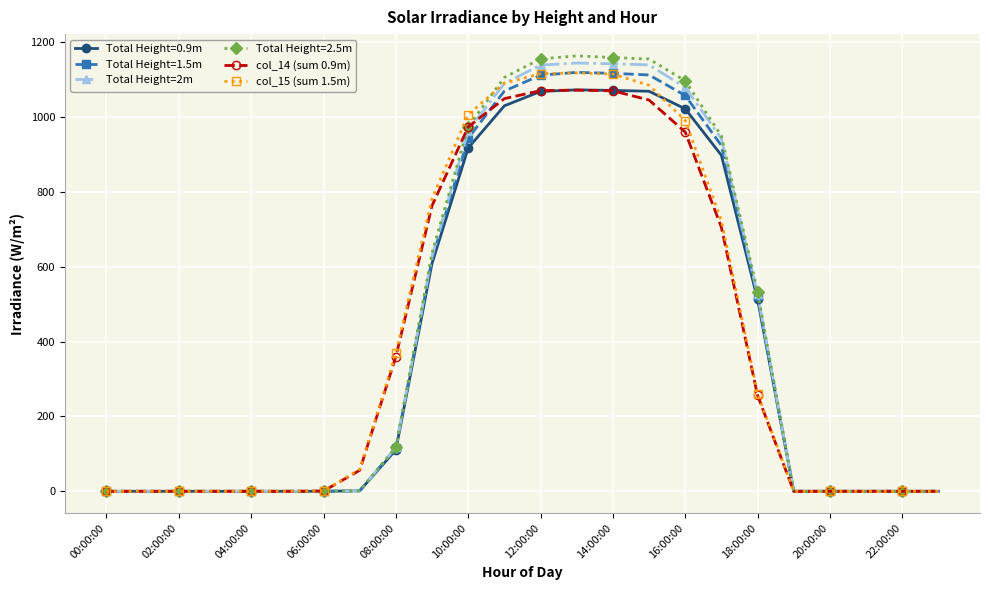

What is the greatest value displayed?

1163.7